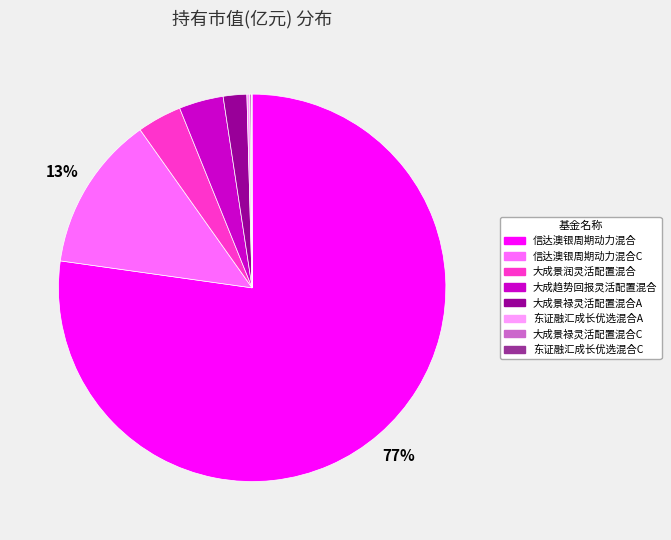

To the nearest percent, what is the average slice percentage?

12%